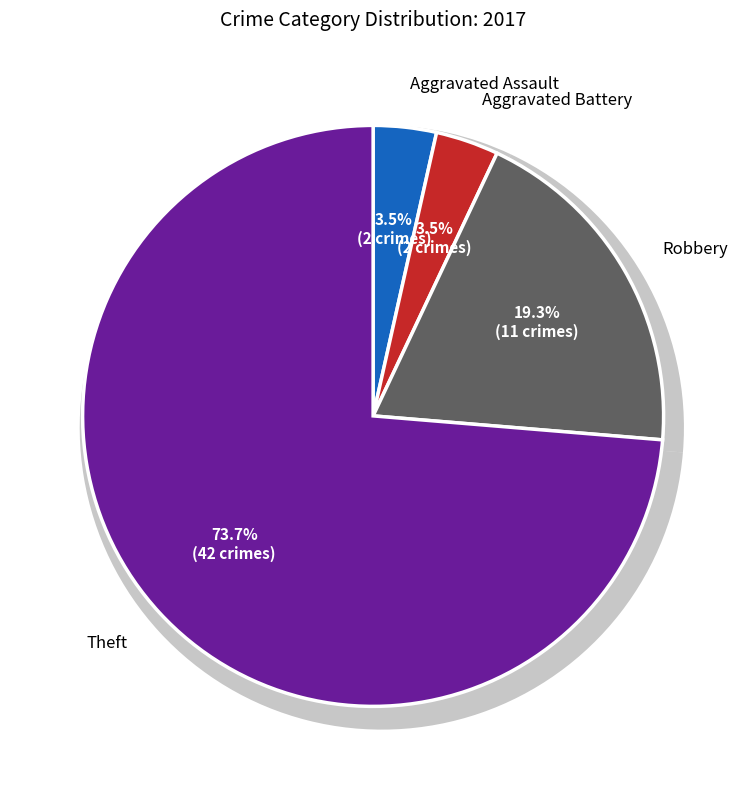

How many slices are in this pie chart?

4